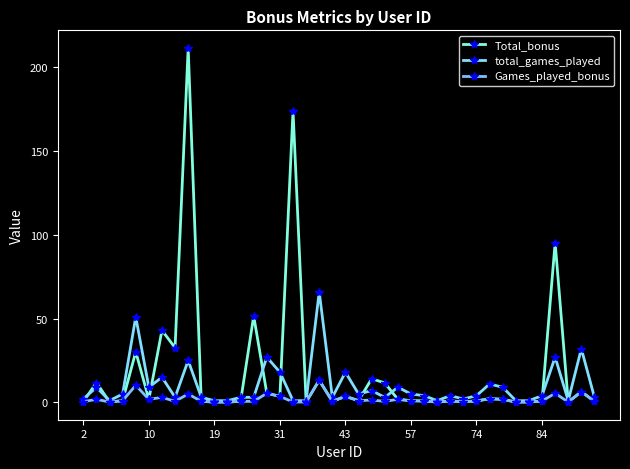

How many lines are shown in the chart?

3